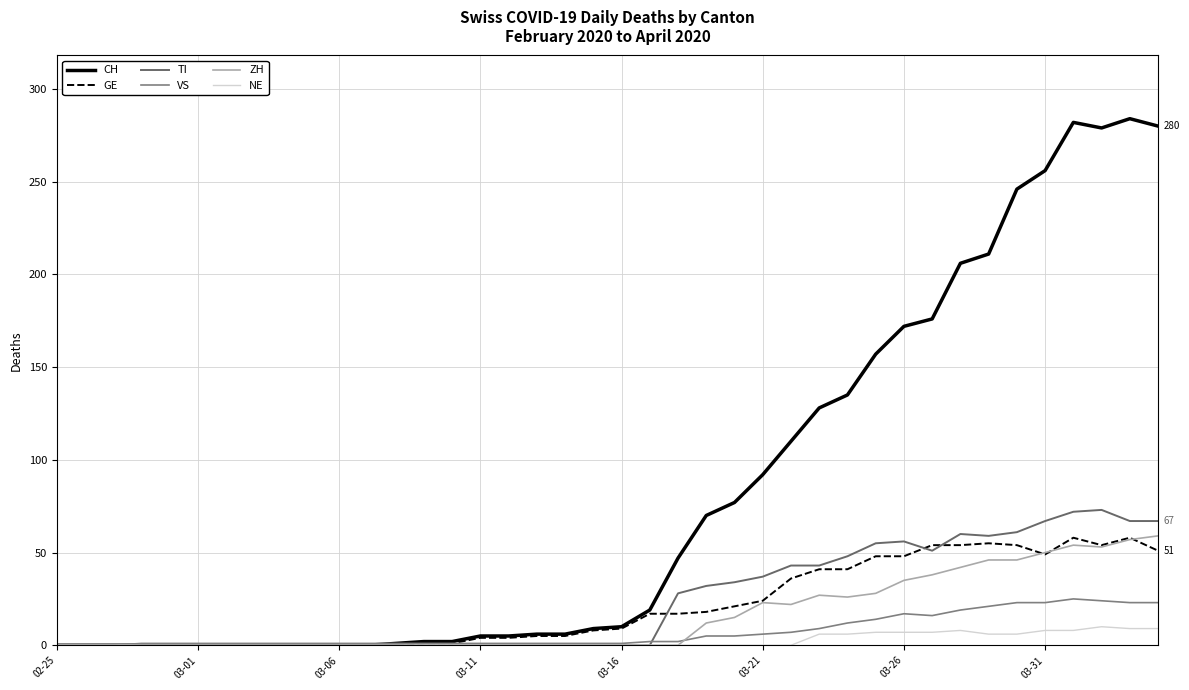

How many lines are shown in the chart?

6